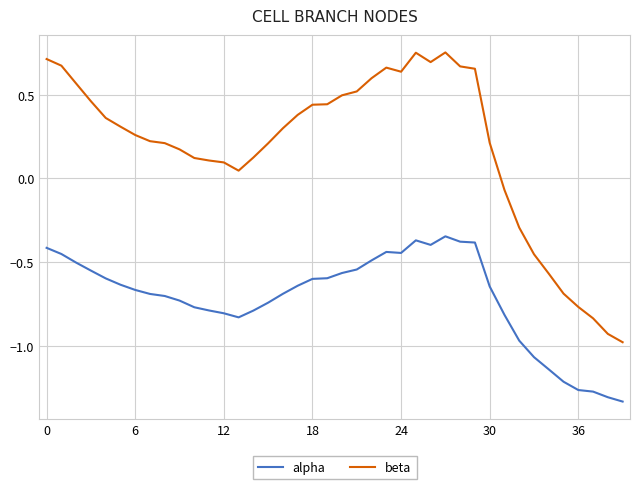

Which series has the widest spread of values?

beta